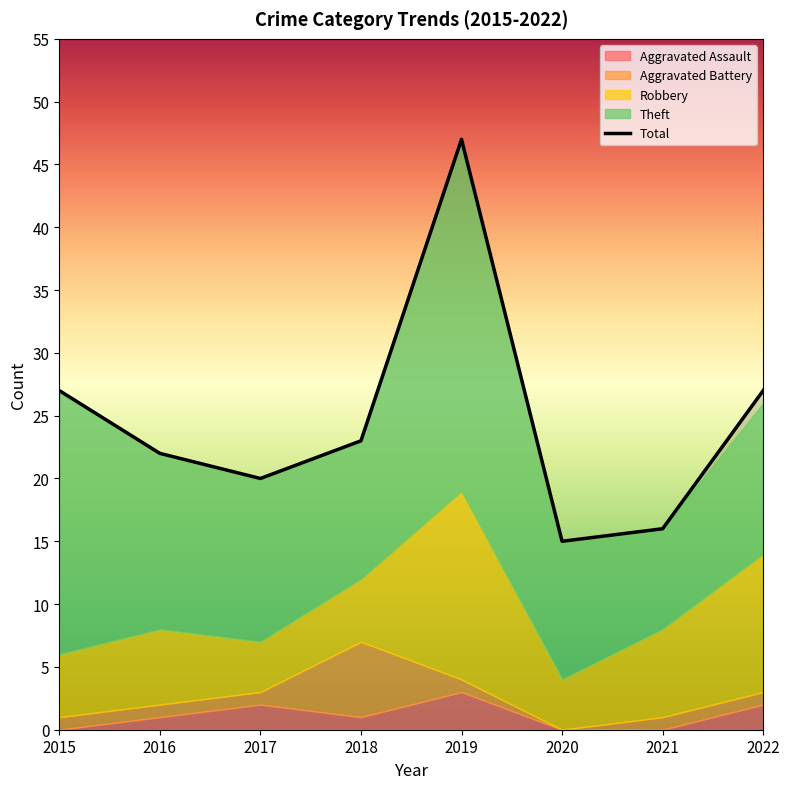

What is the value of the Aggravated Assault point at the 4th from the left?

1